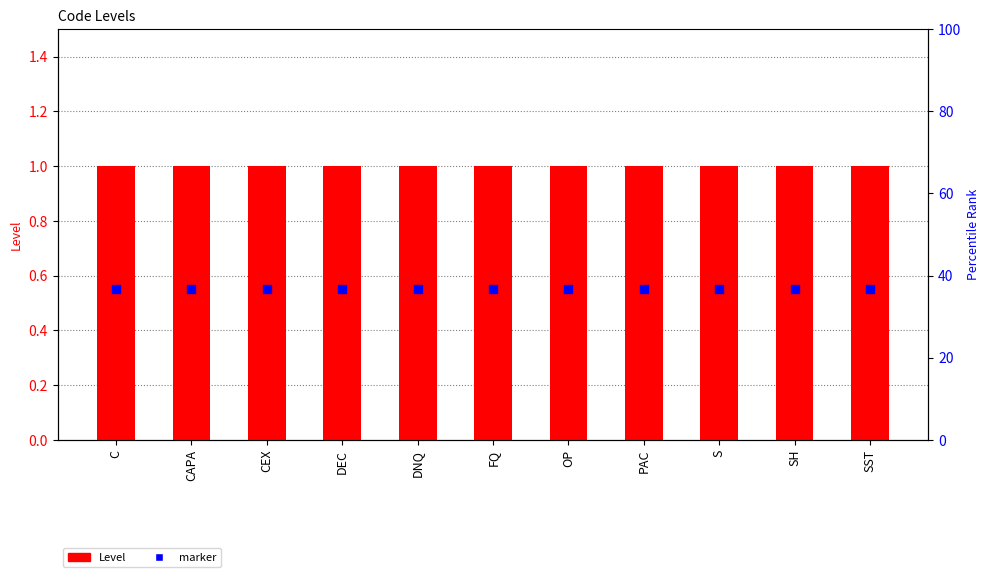

What is the total value across all series at S?

1.6